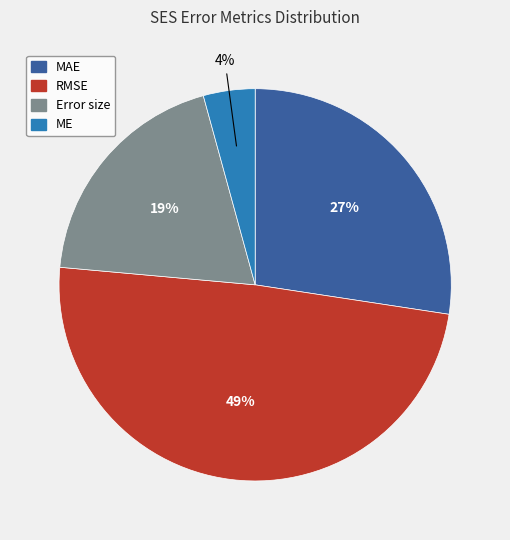

Does any single category account for the majority?

No